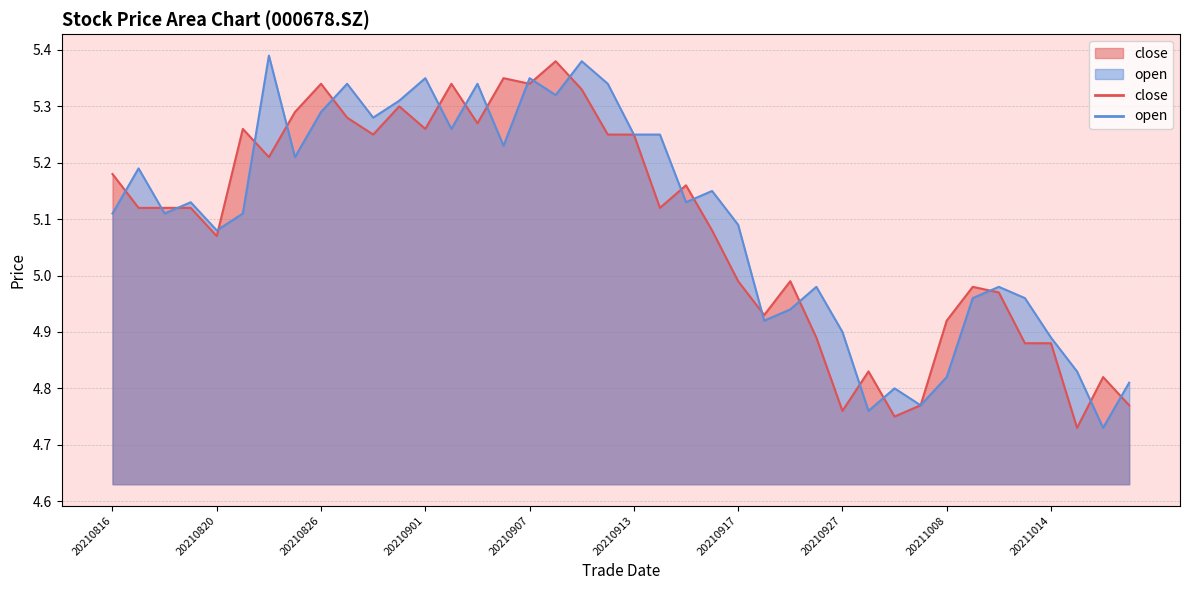

How many data points in close are less than 5?

16